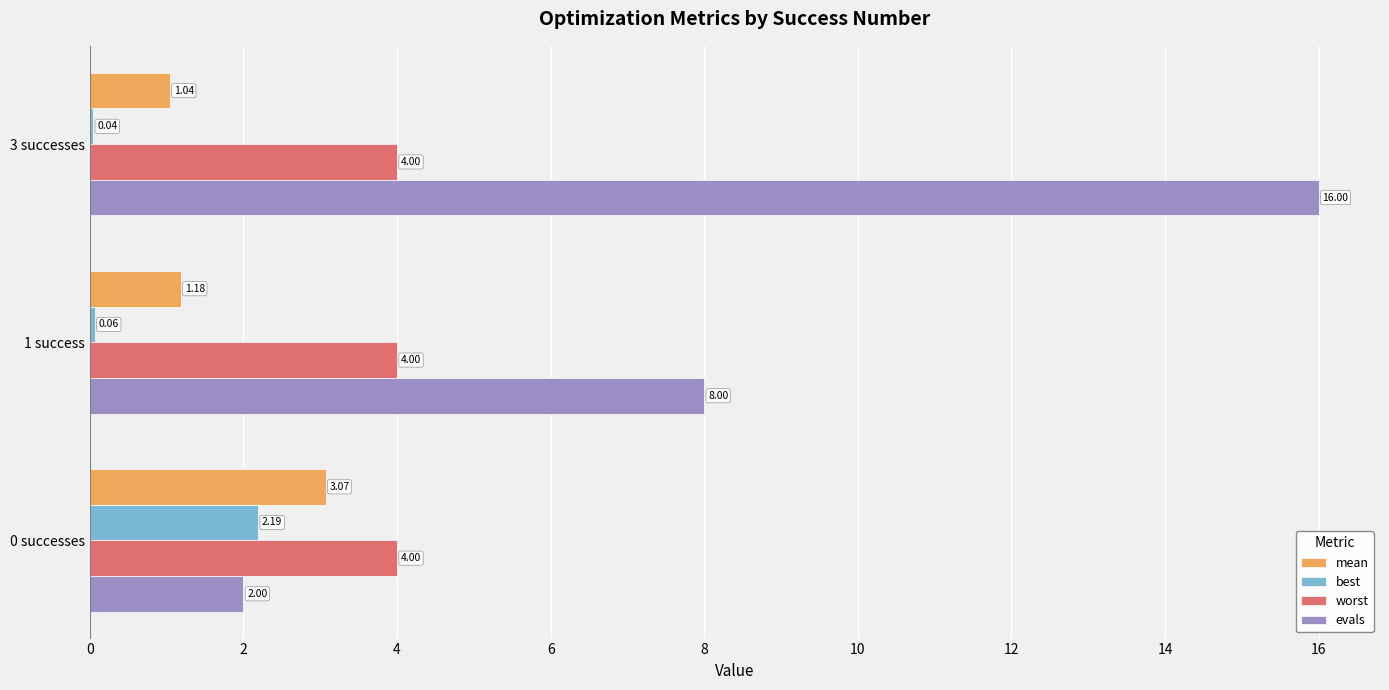

Which series has the largest total across all categories?

evals